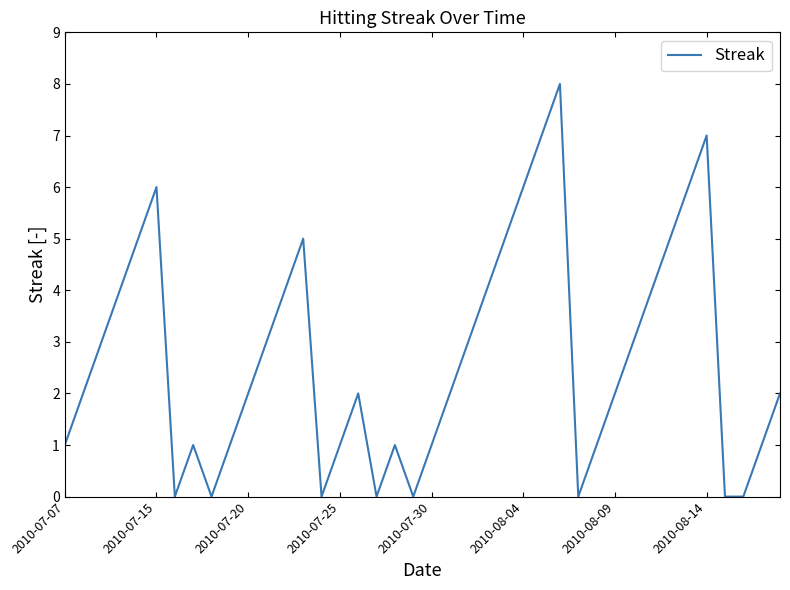

What is the maximum value shown in the chart?

8